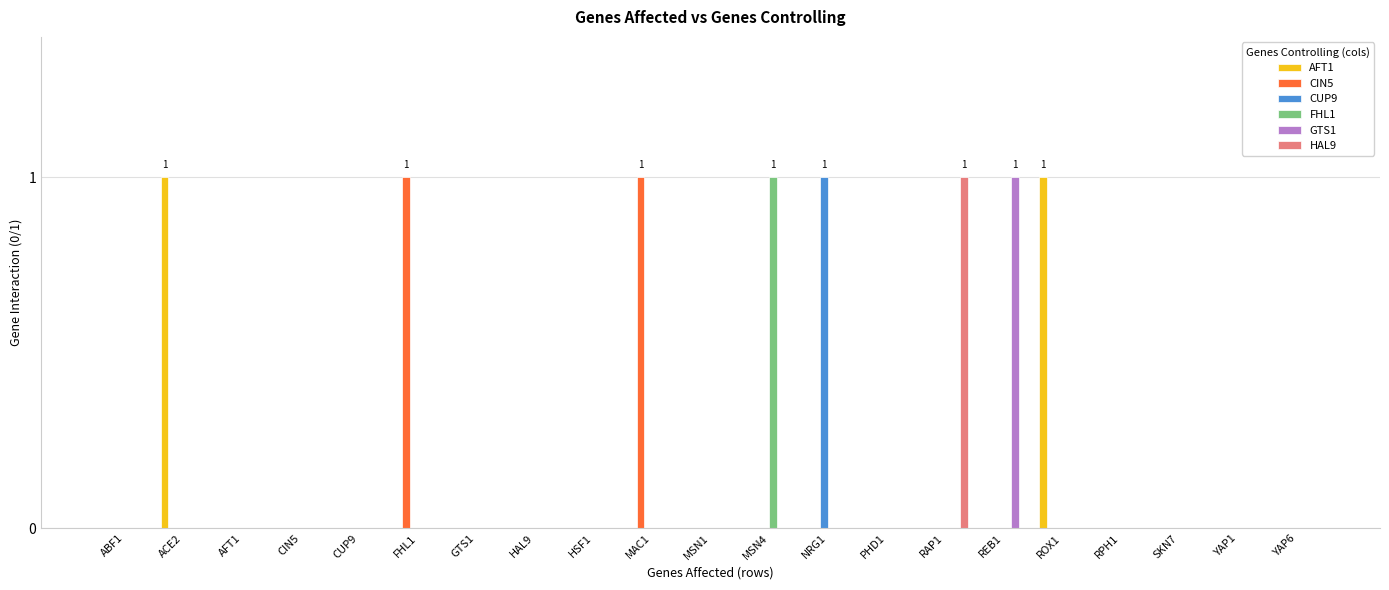

Is it true that CUP9 equals 1 at CUP9?

False